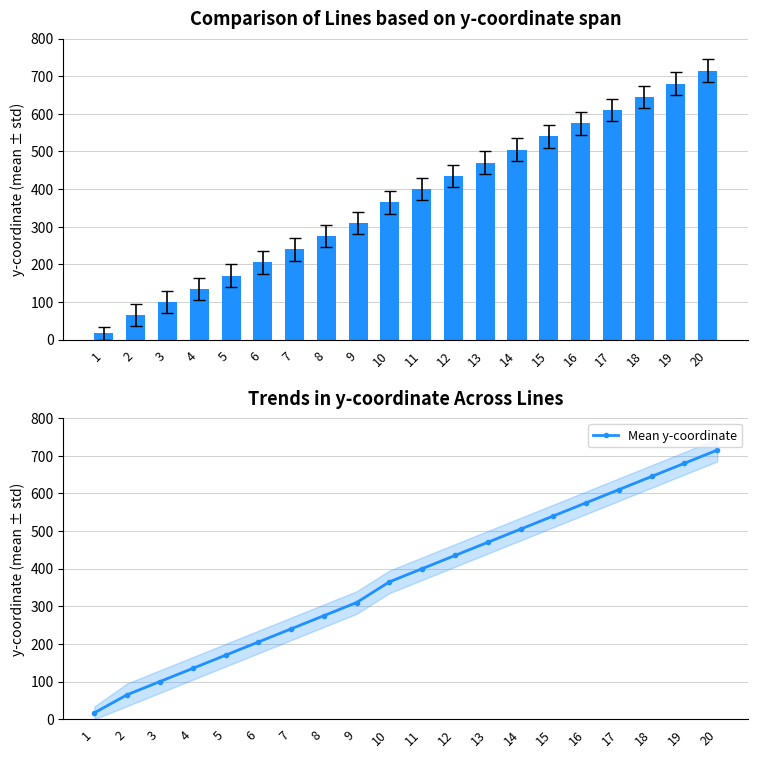

Between 7 and 15, which is larger?

15